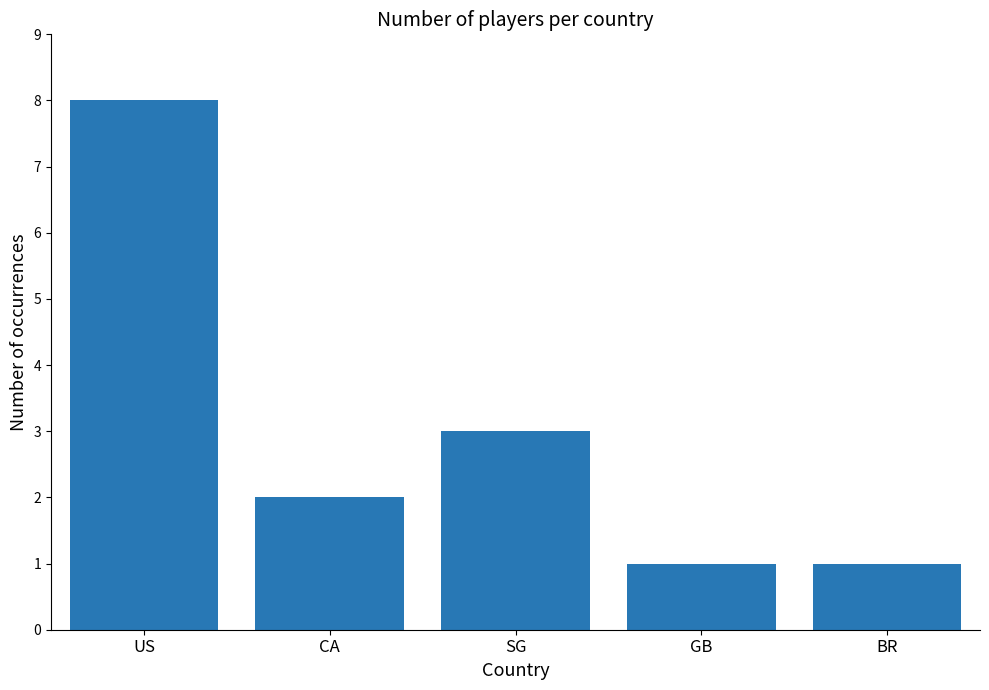

Which label corresponds to the largest value in the chart?

US